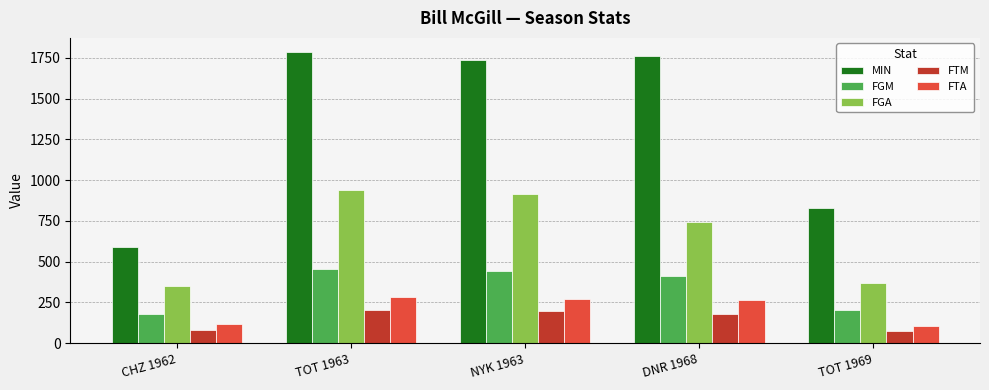

Rank the series by their maximum value, from highest to lowest.

MIN, FGA, FGM, FTA, FTM